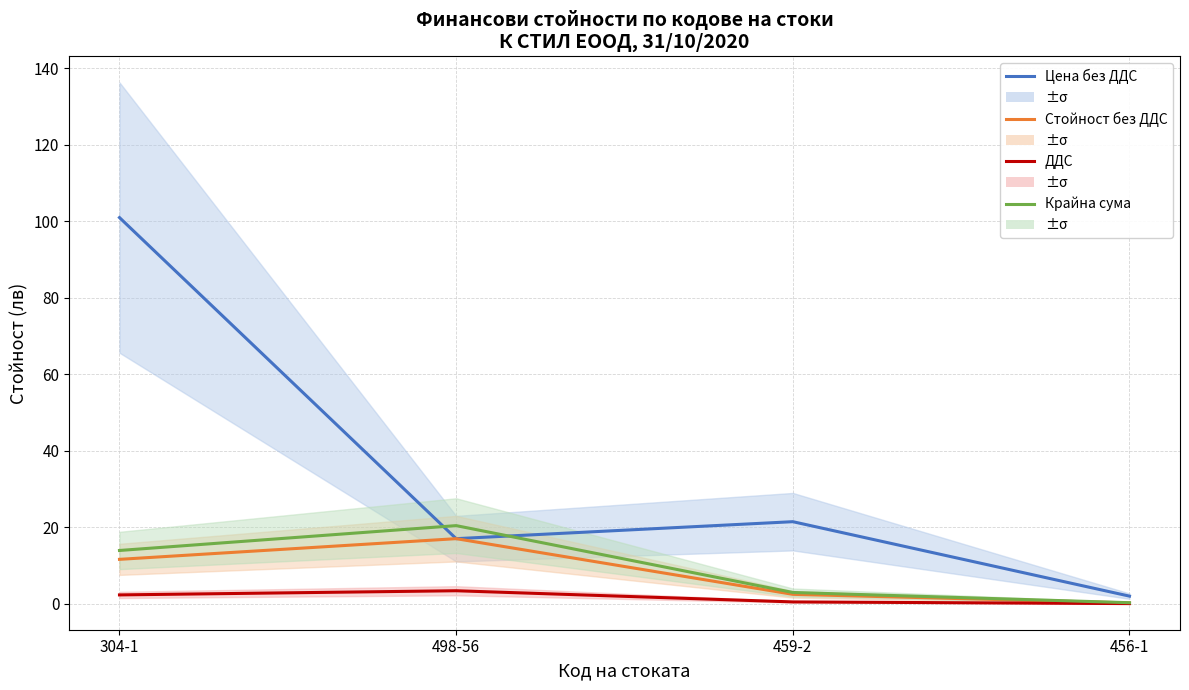

At which category is the sum across all series the highest?

304-1